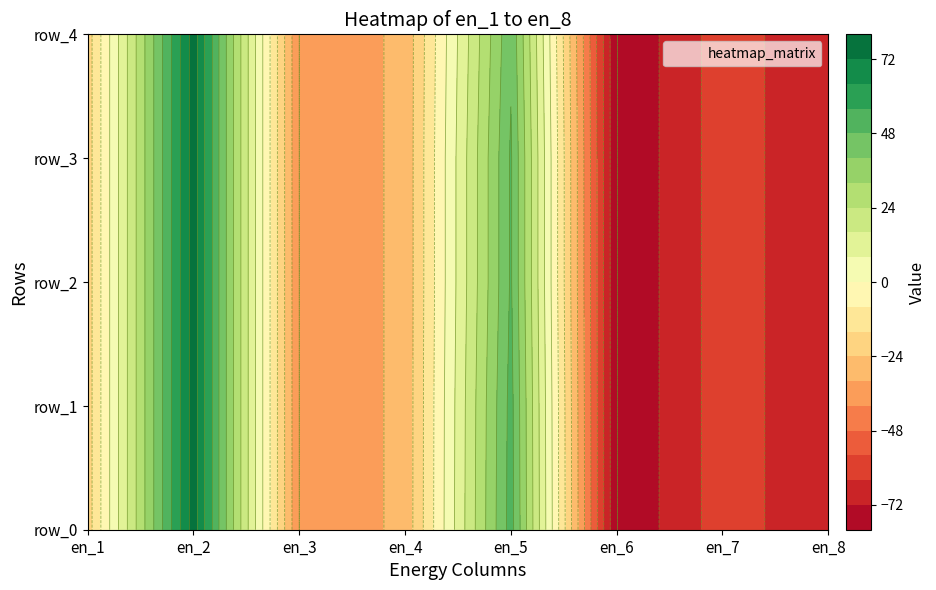

Rank the series at en_5 from lowest to highest value.

row_4, row_2, row_3, row_1, row_0